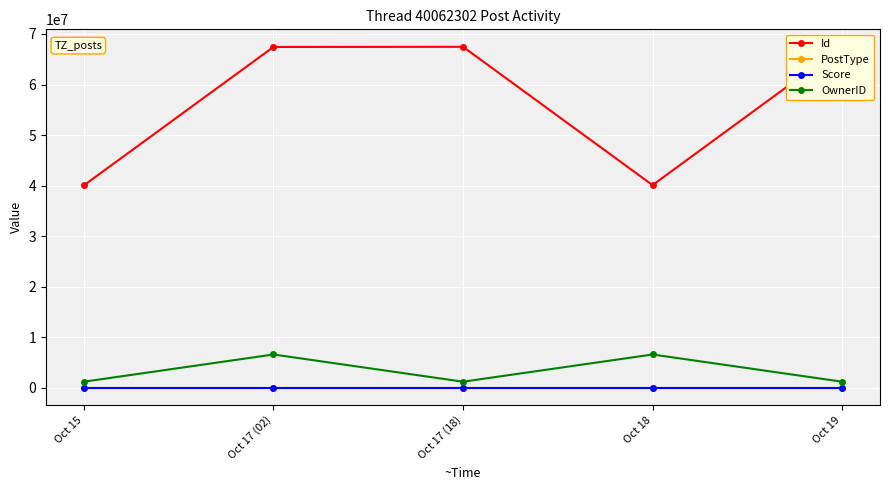

Rank the categories by OwnerID value from lowest to highest.

Oct 15, Oct 17 (18), Oct 19, Oct 17 (02), Oct 18